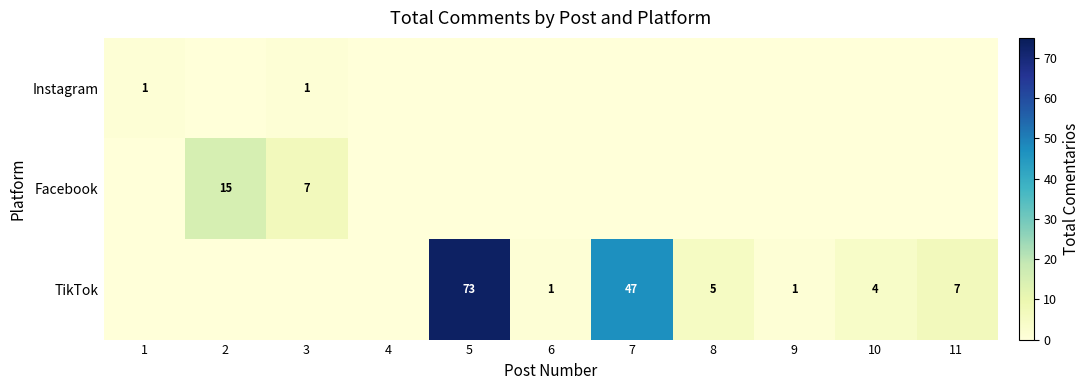

The Facebook series shows 9 at 2. True or false?

False